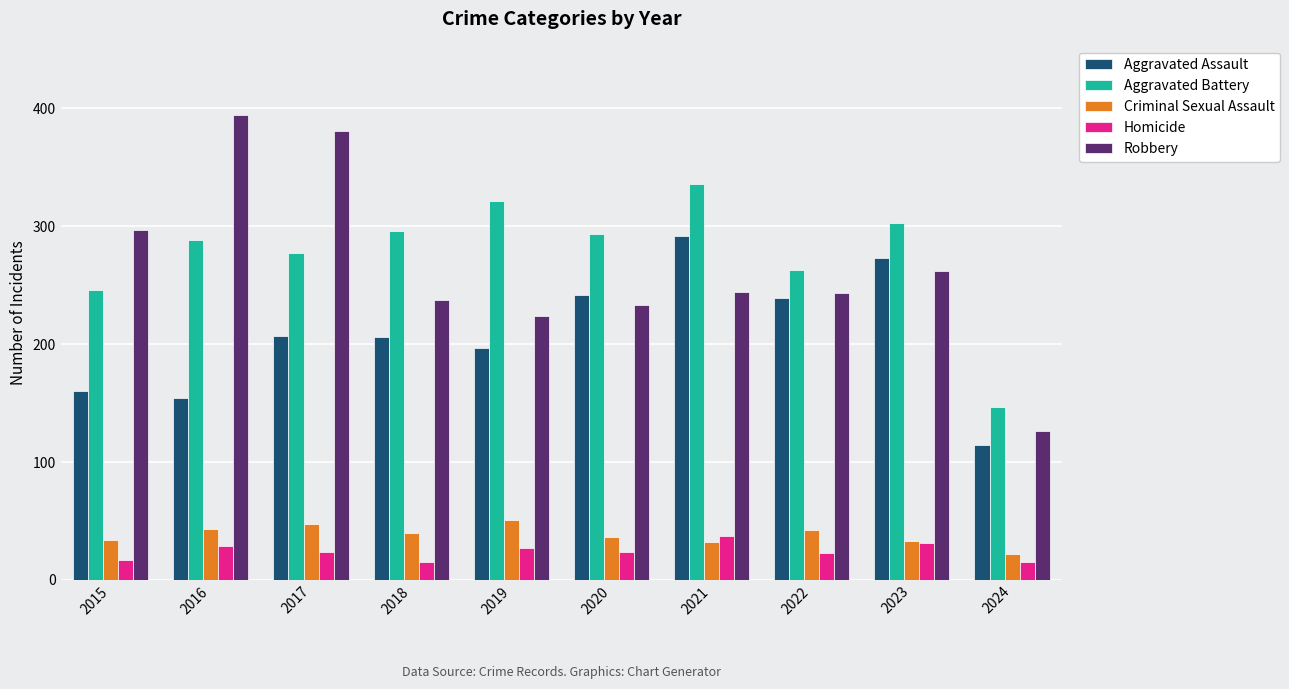

List the series in order of their peak value, highest first.

Robbery, Aggravated Battery, Aggravated Assault, Criminal Sexual Assault, Homicide